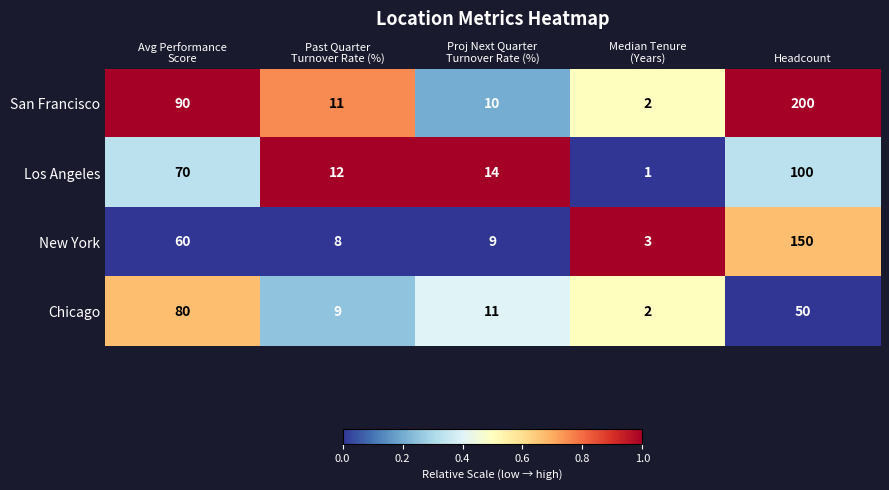

Which series has the largest total across all categories?

San Francisco